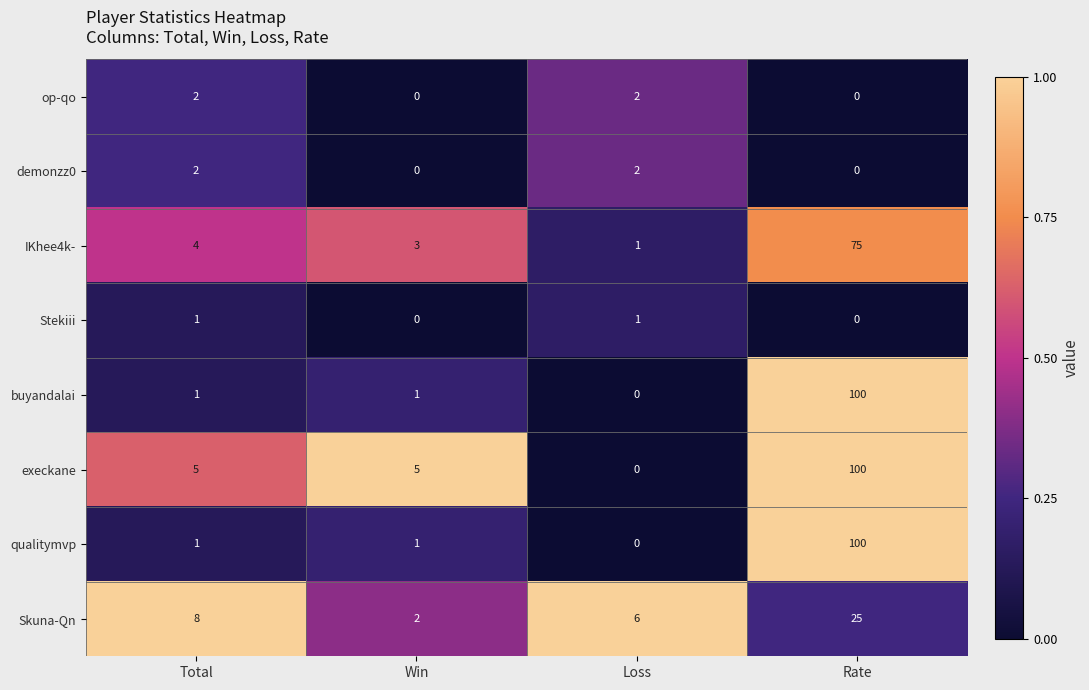

True or false: execkane has a value of 100 at Rate.

True